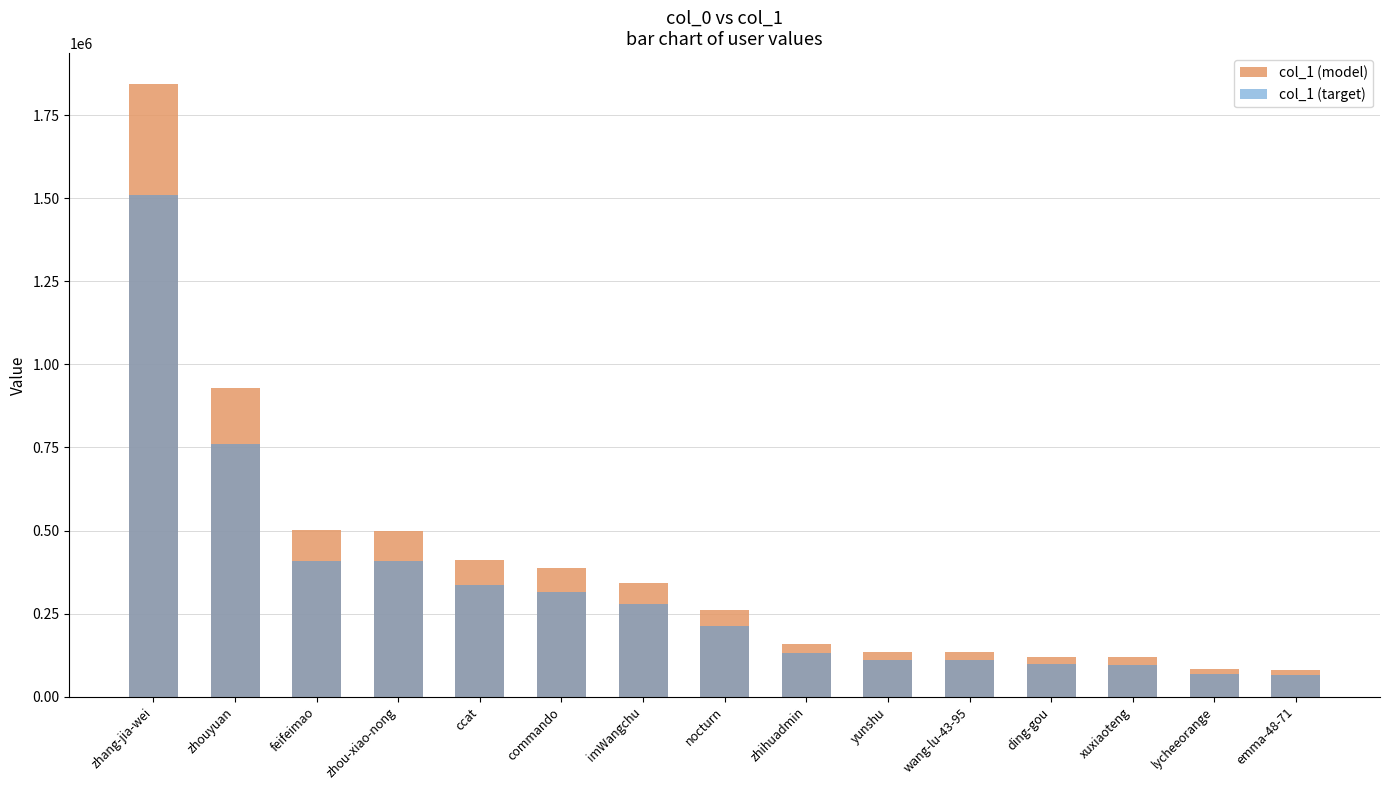

Rank the series at nocturn from lowest to highest value.

col_1 (target), col_1 (model)